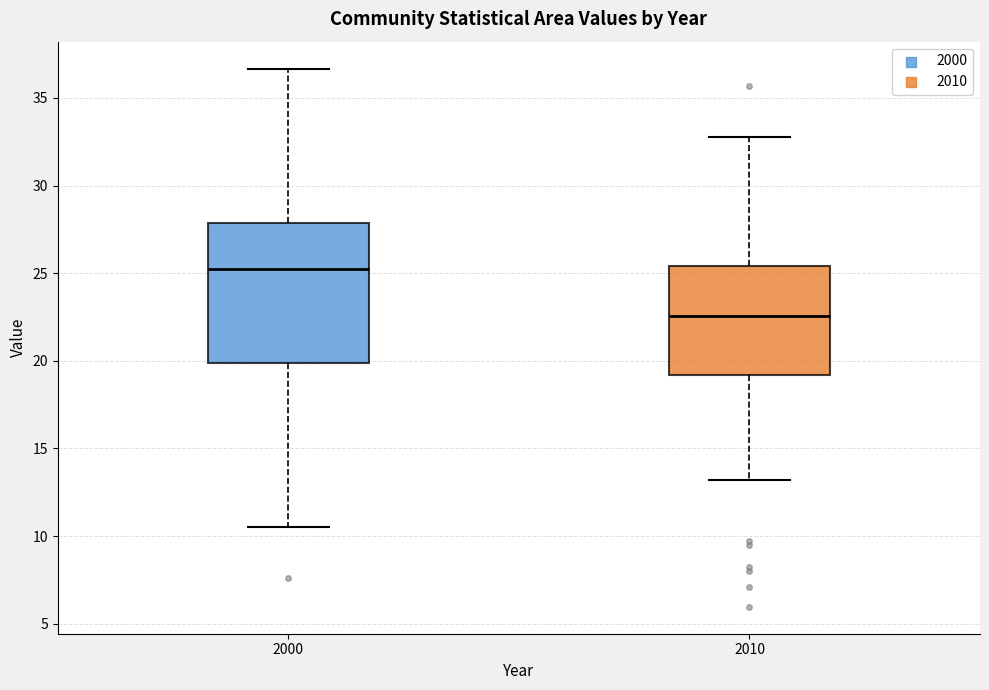

Reading left to right, read every box against the y-axis: the position of its median line, the range the box covers, and the ends of its whiskers. The values are not printed on the chart, so give them approximately, as read against the axis.

2000: median 25.0, box 20.0 to 28.0, whiskers 10.5 to 36.5
2010: median 22.5, box 19.0 to 25.5, whiskers 13.0 to 33.0